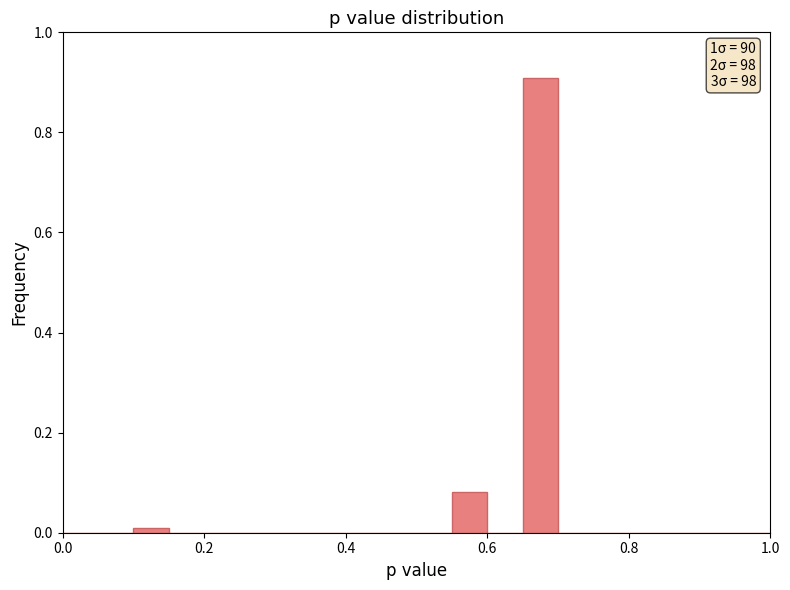

Read against the x-axis, roughly where is the centre of the tallest bar?

0.68